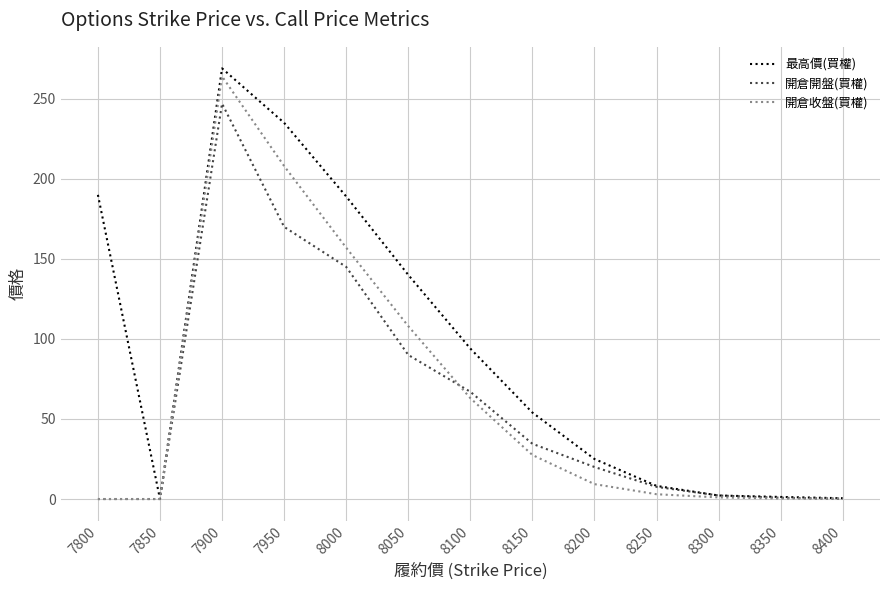

What is the greatest value displayed?

269.0